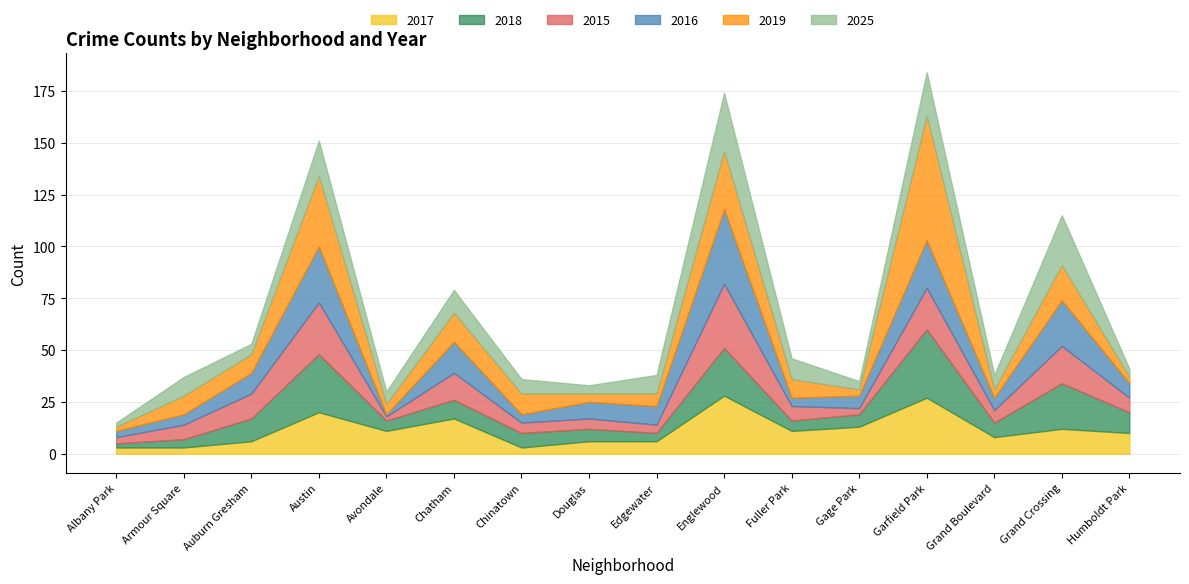

Which series changed the most between Englewood and Garfield Park?

2019